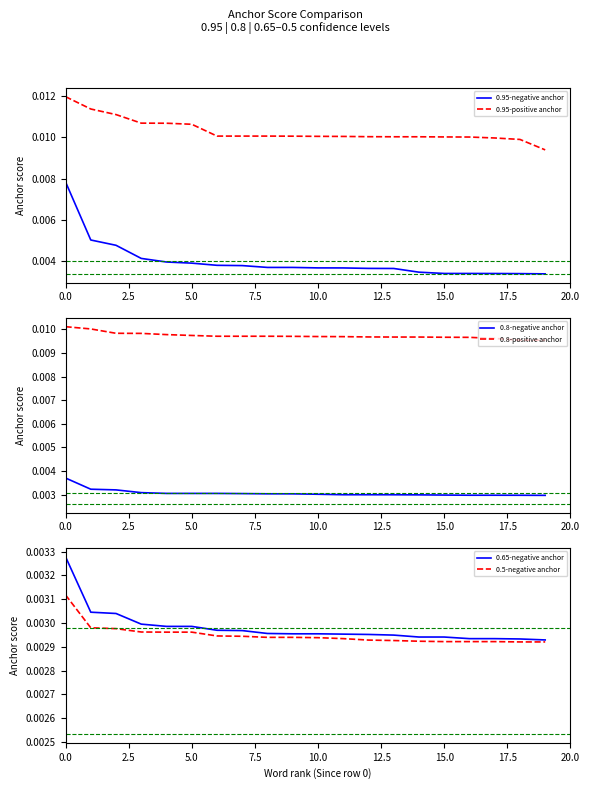

True or false: 0.95-positive anchor and 0.8-negative anchor cross at least once.

False